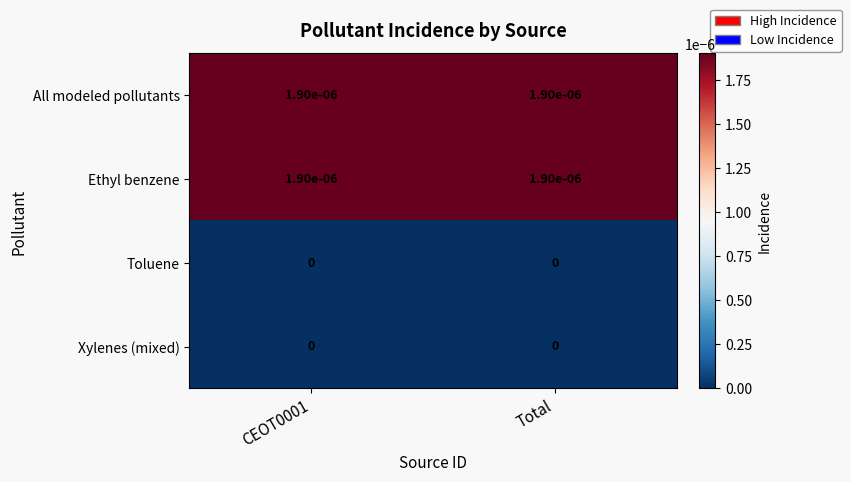

Is the value of Ethyl benzene at Total greater than the value of Xylenes (mixed) at CEOT0001?

Yes